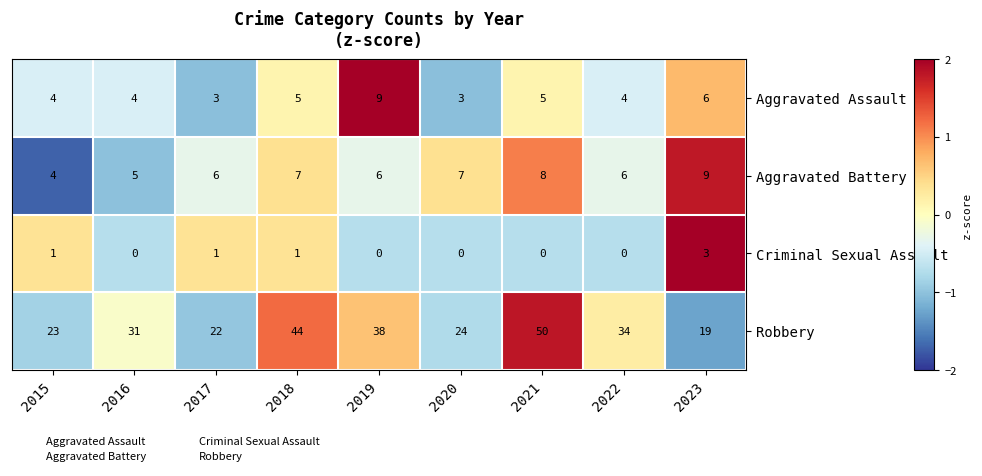

The value of Aggravated Battery at 2015 is 2. True or false?

False